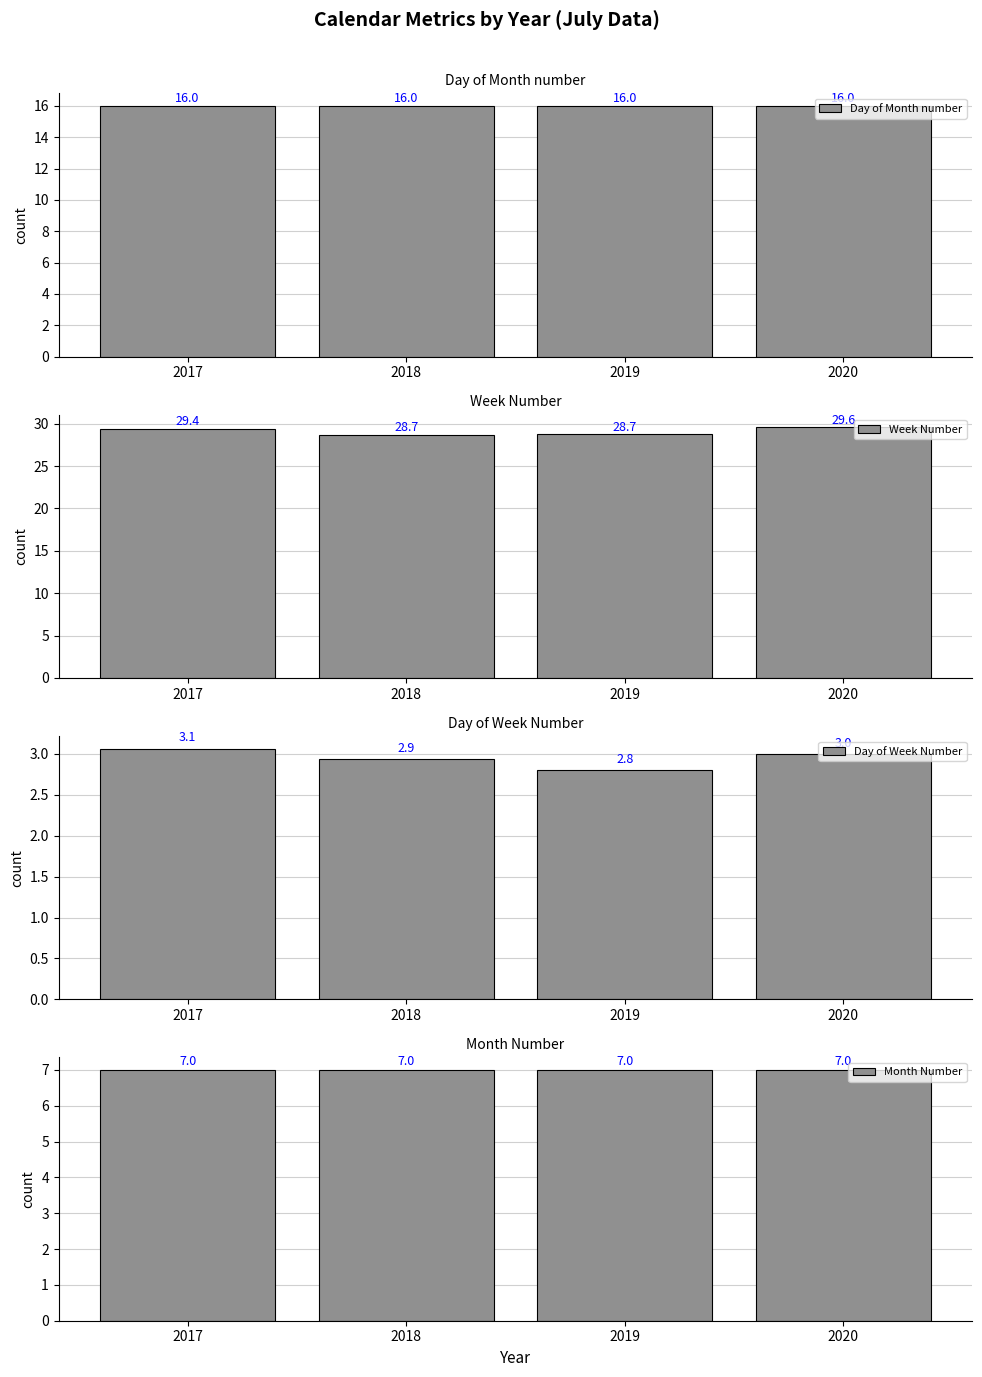

What is the difference between the maximum and minimum values in the Day of Week Number series?

0.3